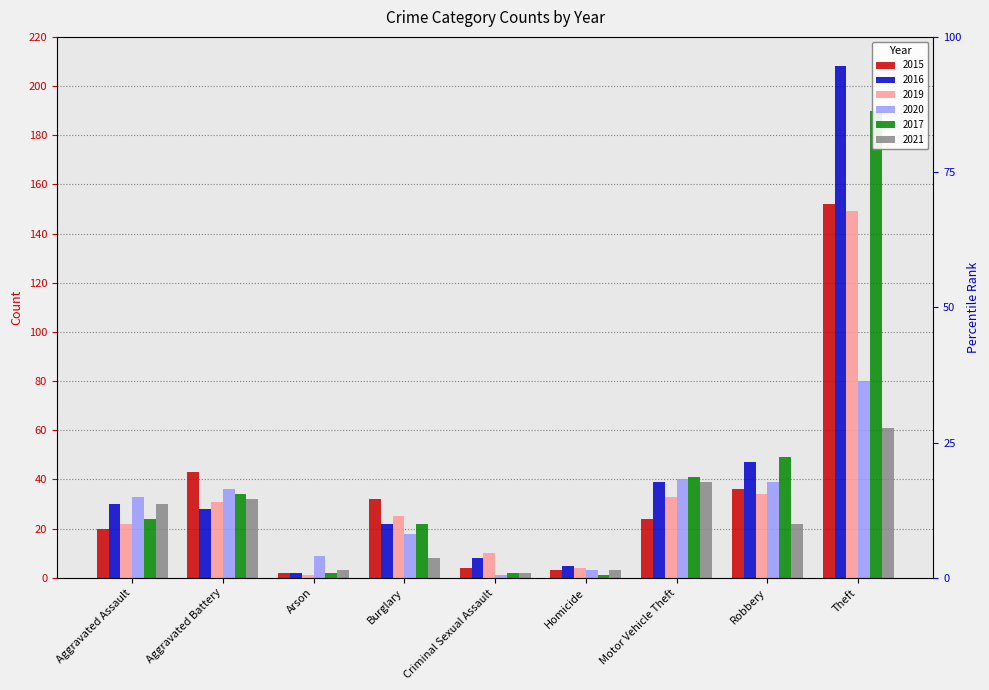

At which label is 2019 closest to 75?

Robbery